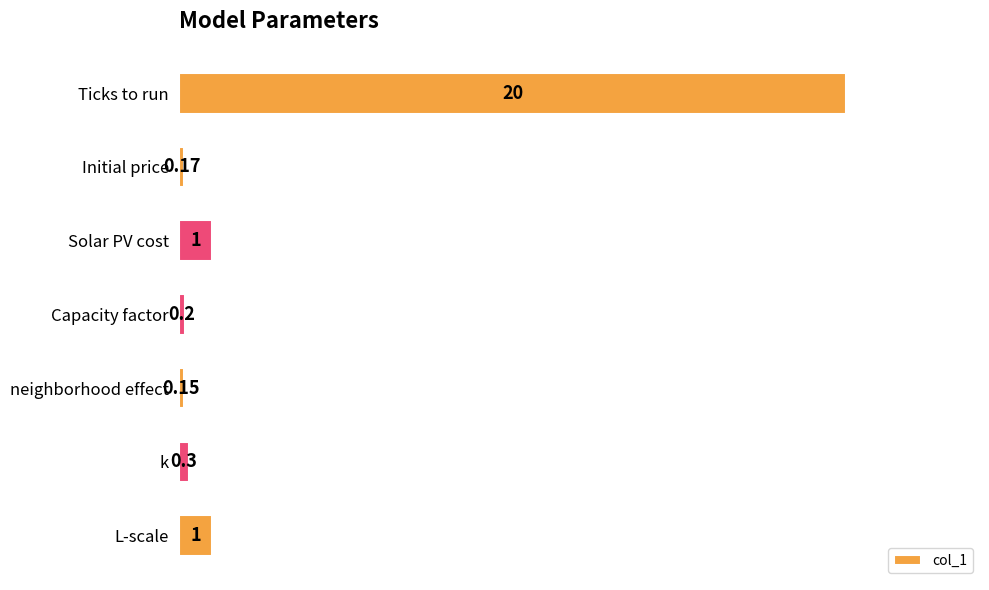

At which category does the chart reach its minimum across all series?

neighborhood effect